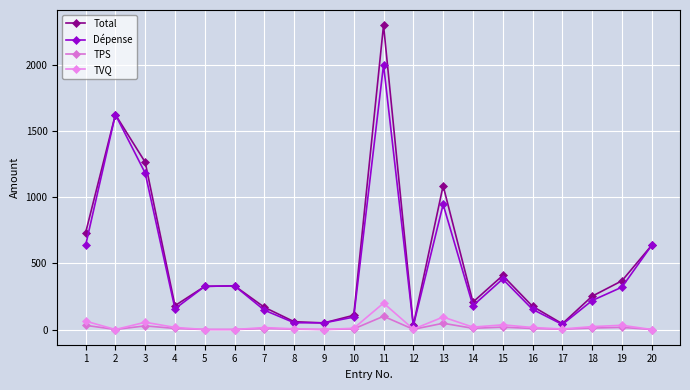

True or false: TPS and TVQ intersect in this chart.

False